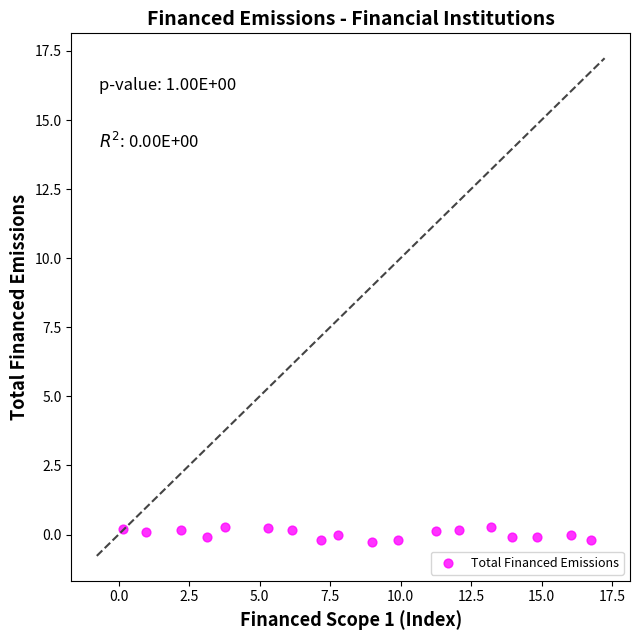

What is the range of Y values (max minus min)?

0.6